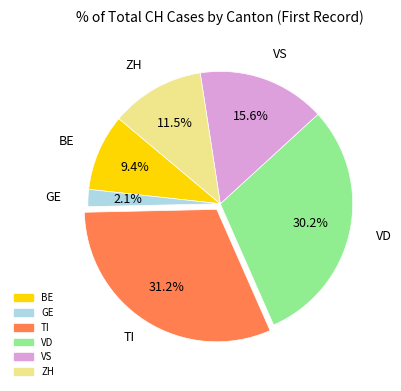

Combined, what portion of the pie is VD and GE?

32.3%